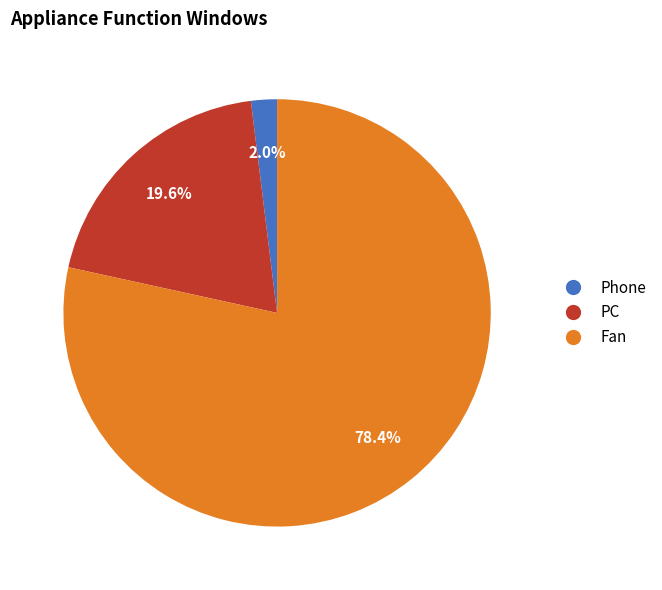

Does any single category account for the majority?

Yes